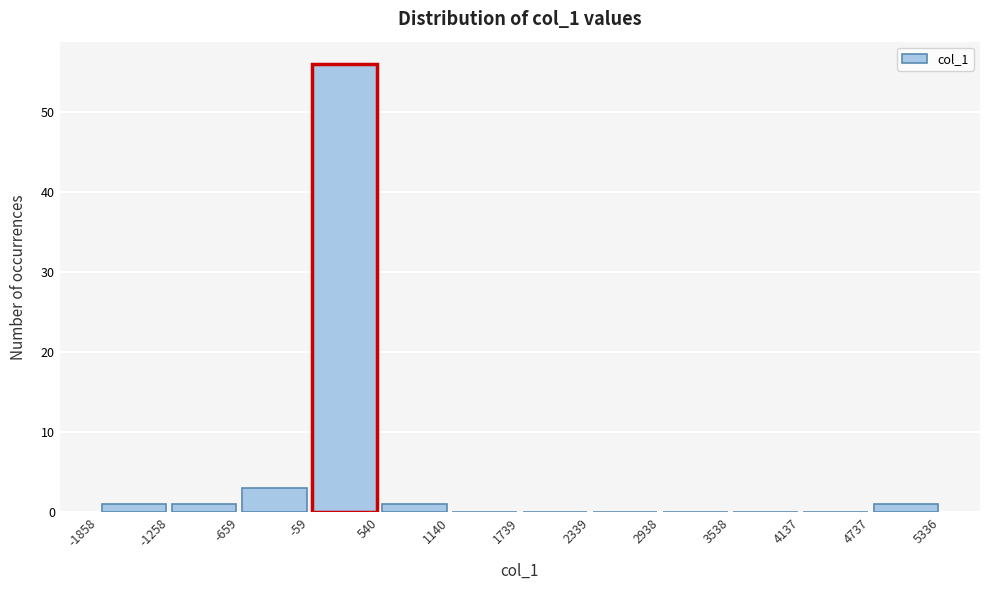

Over which range of the x-axis is the bar tallest?

-59 to 540